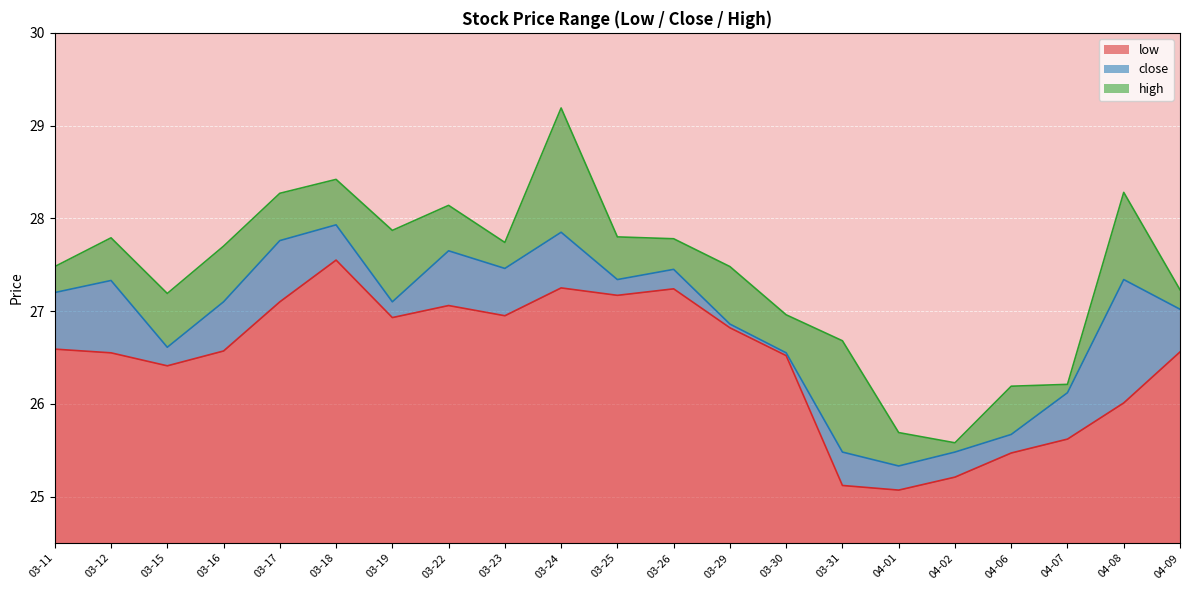

What is the difference between the maximum and minimum values in the close series?

2.6